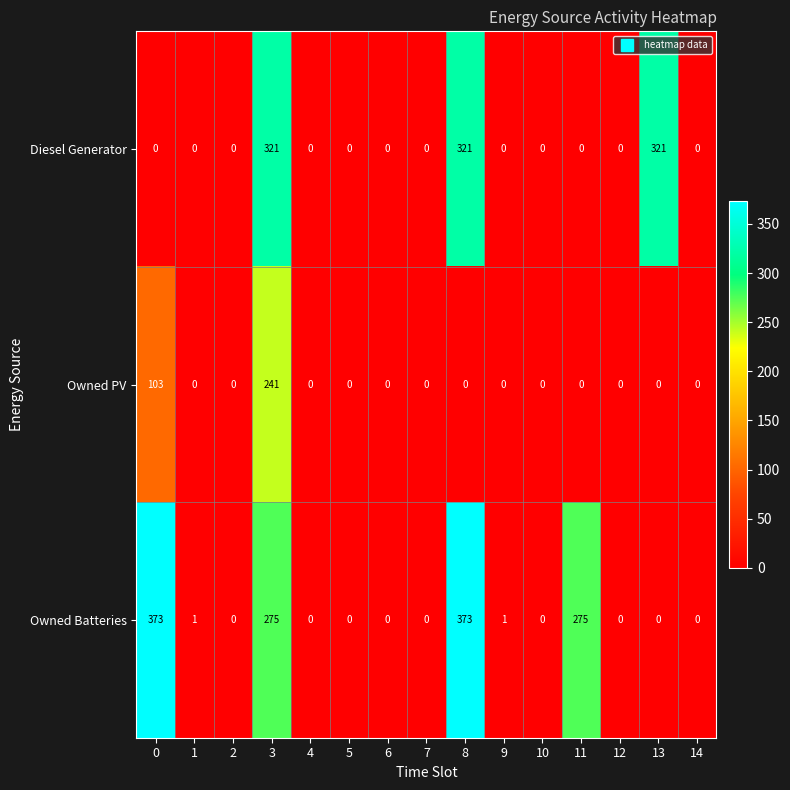

List the series in order of their peak value, highest first.

Owned Batteries, Diesel Generator, Owned PV